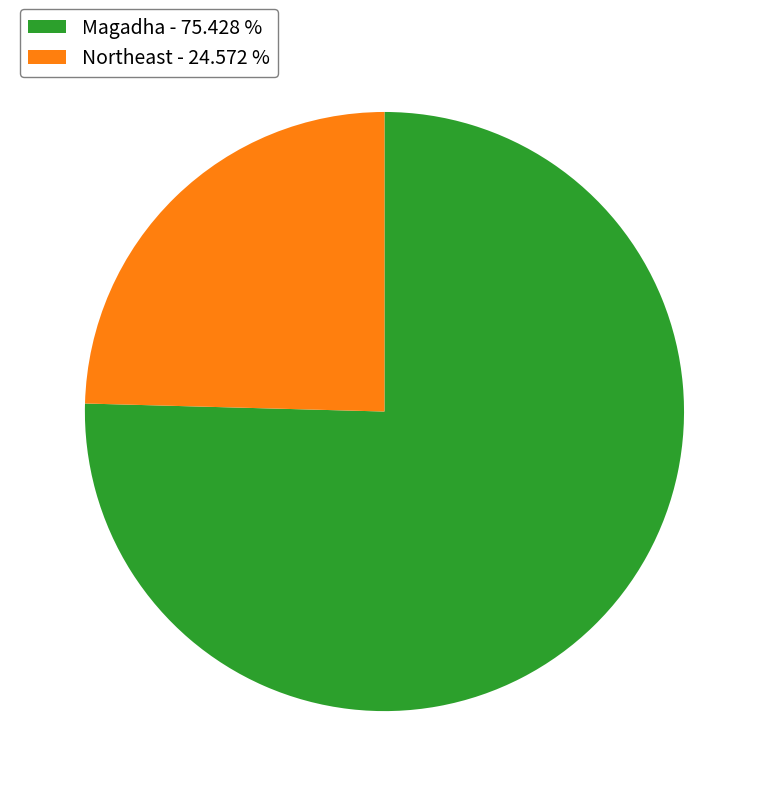

Is Northeast the majority of the pie?

No